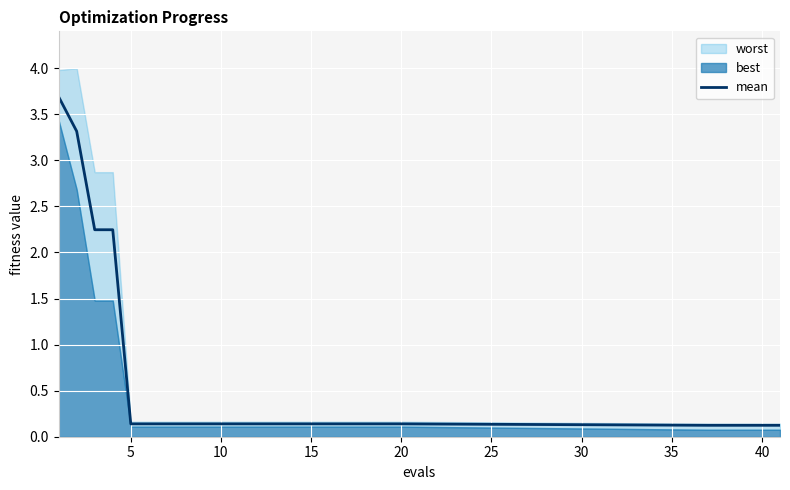

Is it true that the value at 15 is 0.0?

False